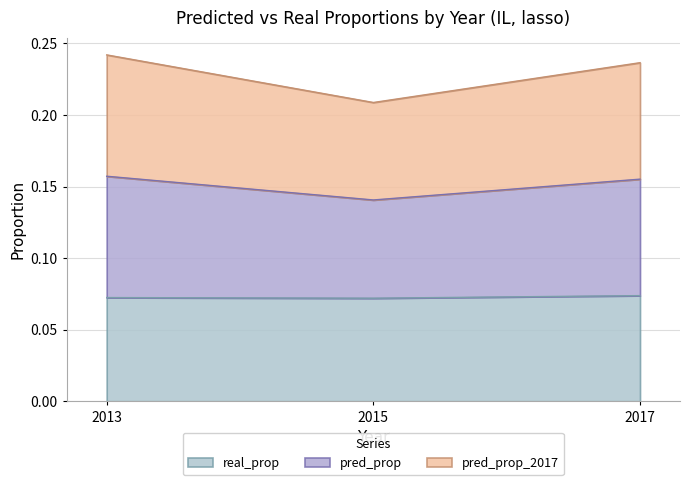

Which category has the lowest value in the pred_prop series?

2015